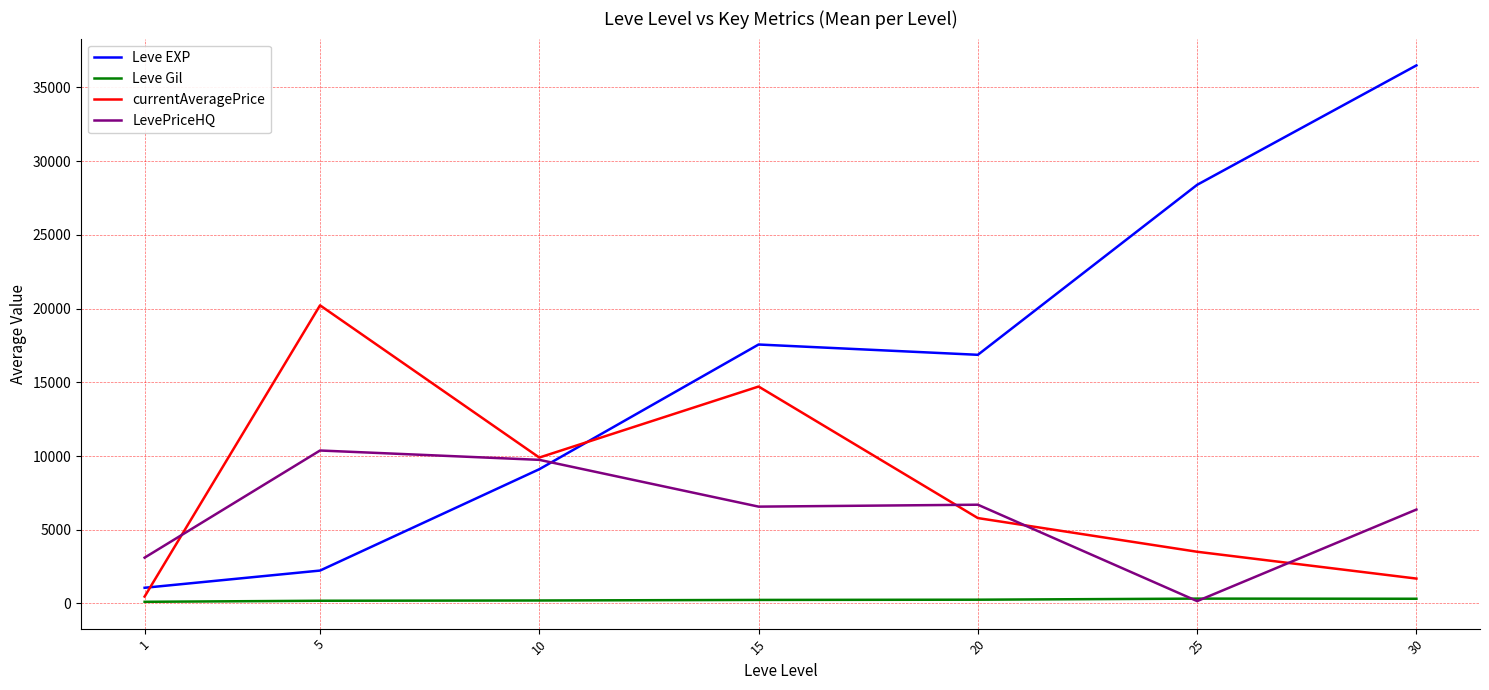

What is the sum of the LevePriceHQ values at 5 and 10?

20116.1